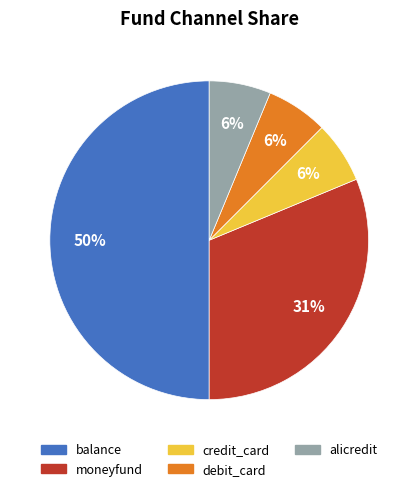

The moneyfund slice represents 41% of the pie. True or false?

False